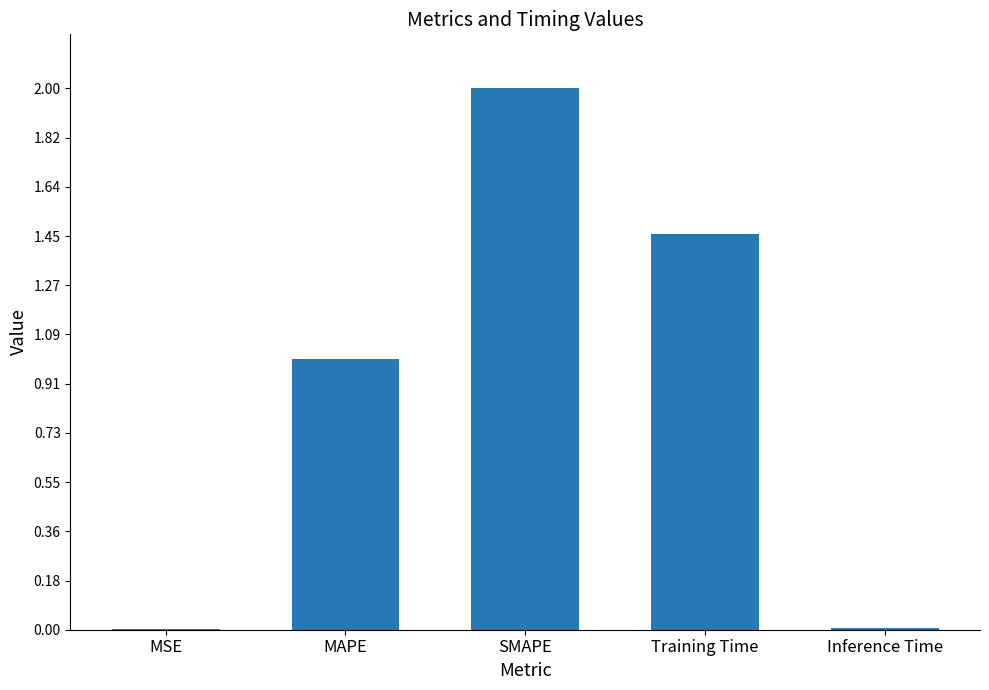

At which category does the chart reach its peak across all series?

SMAPE